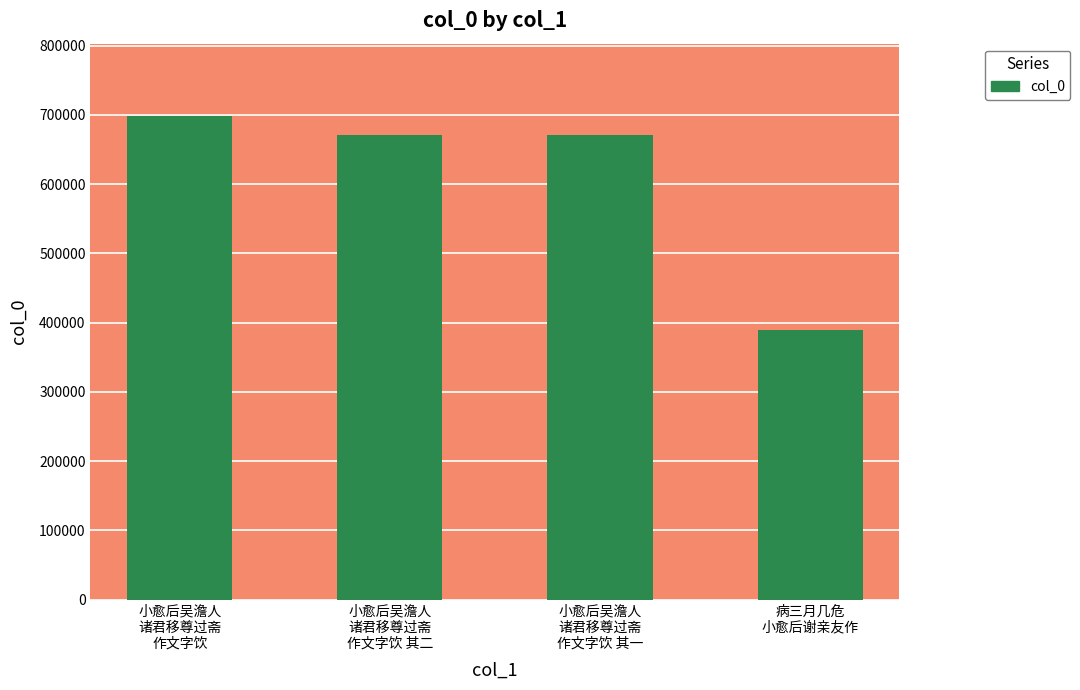

What is the sum of all values?

2429912